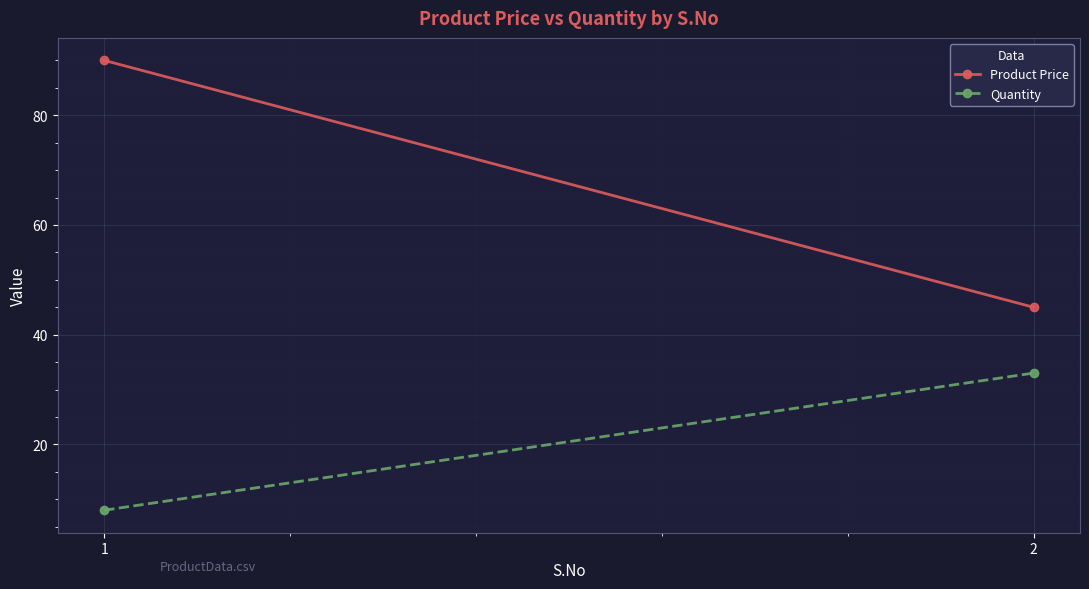

What are all the series names shown in the legend?

Product Price, Quantity